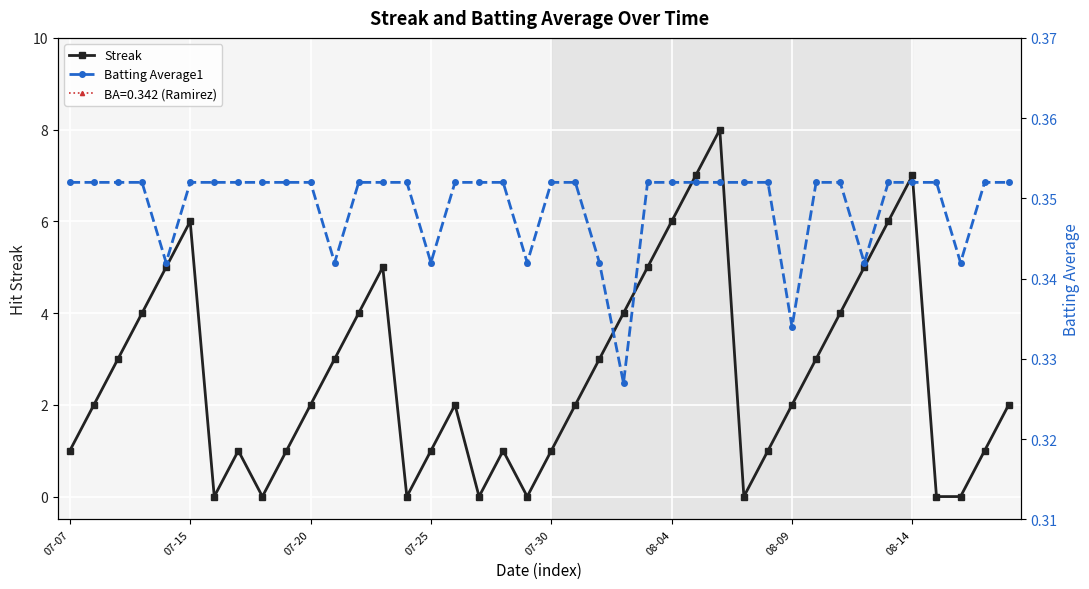

How many interior local peaks does the Streak series have?

7